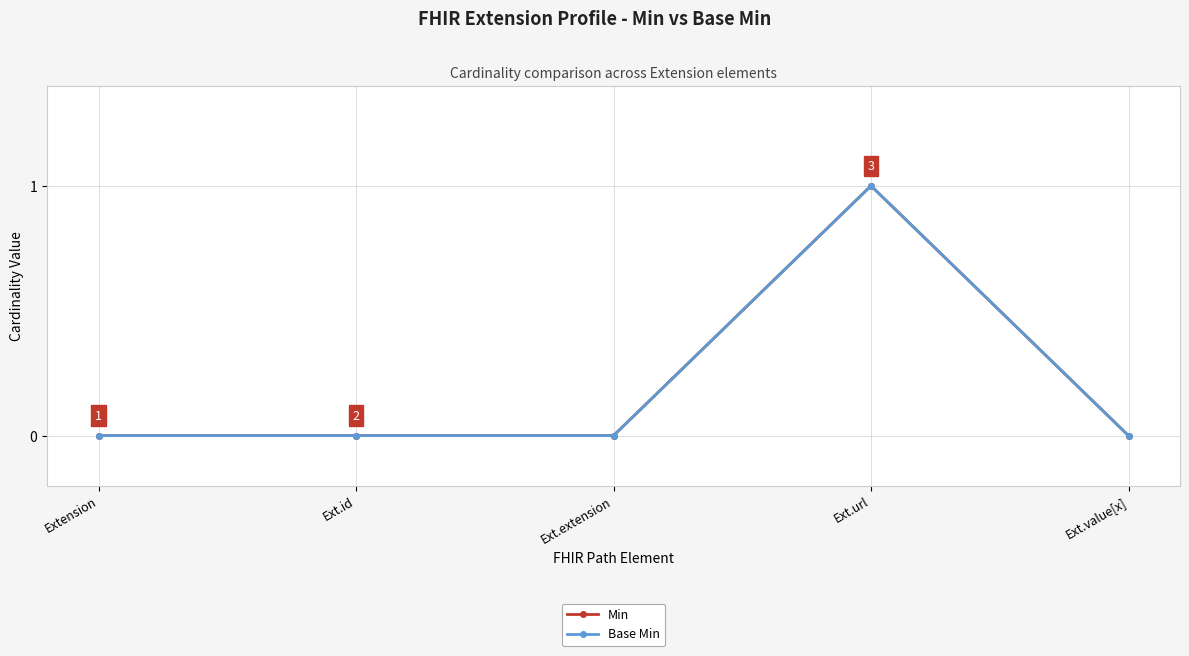

What is the value of the Base Min point at the 4th from the left?

1